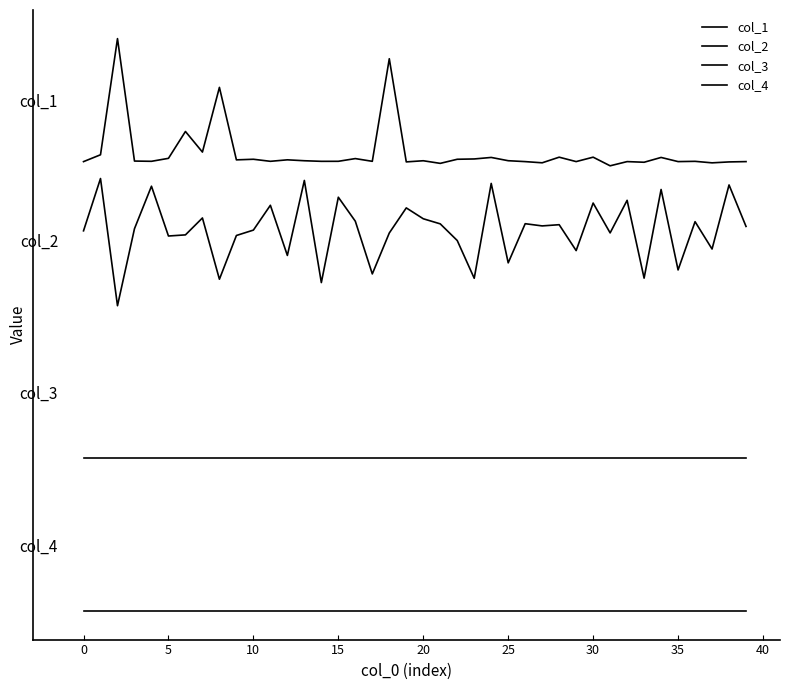

Which series has the widest spread of values?

col_1